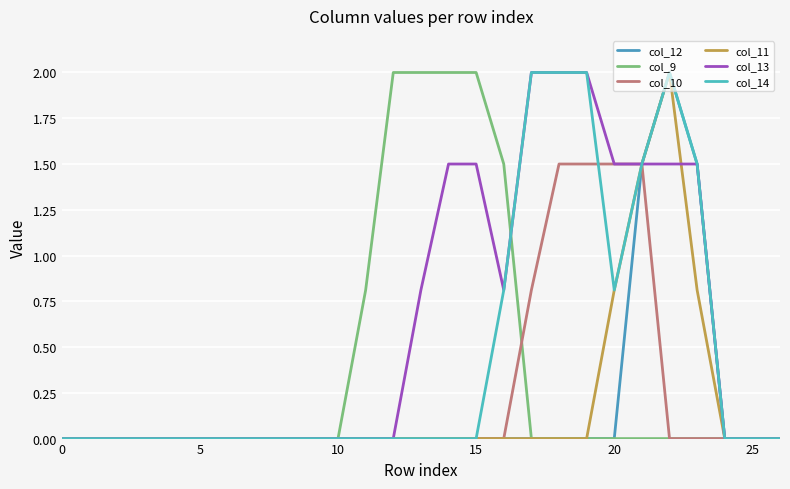

Does the chart have visible grid lines?

Yes